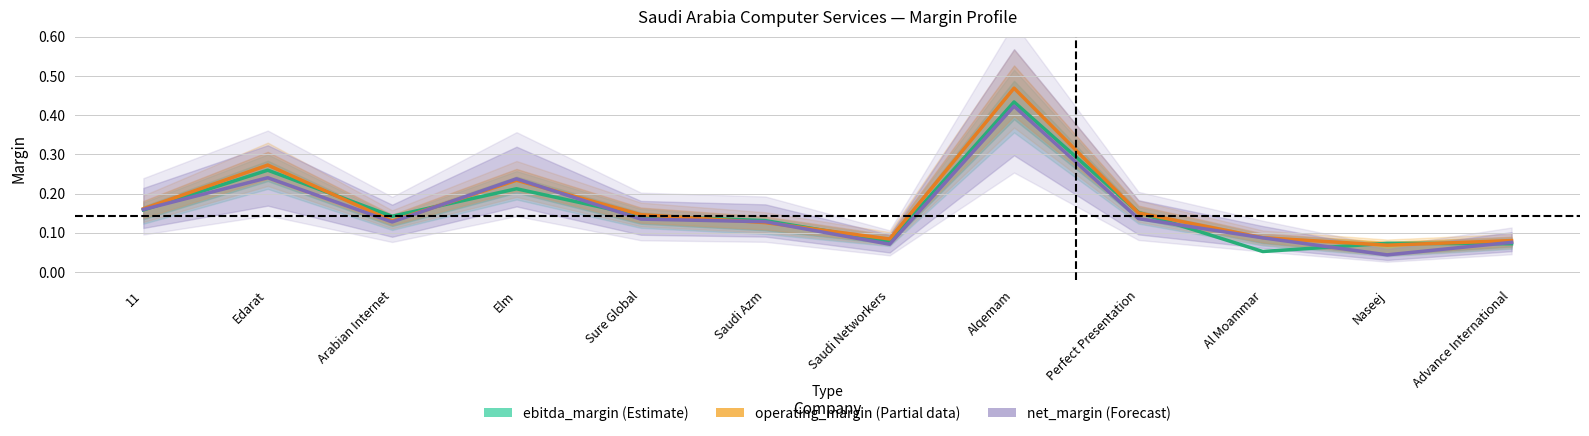

What is the maximum value for ebitda_margin?

0.4